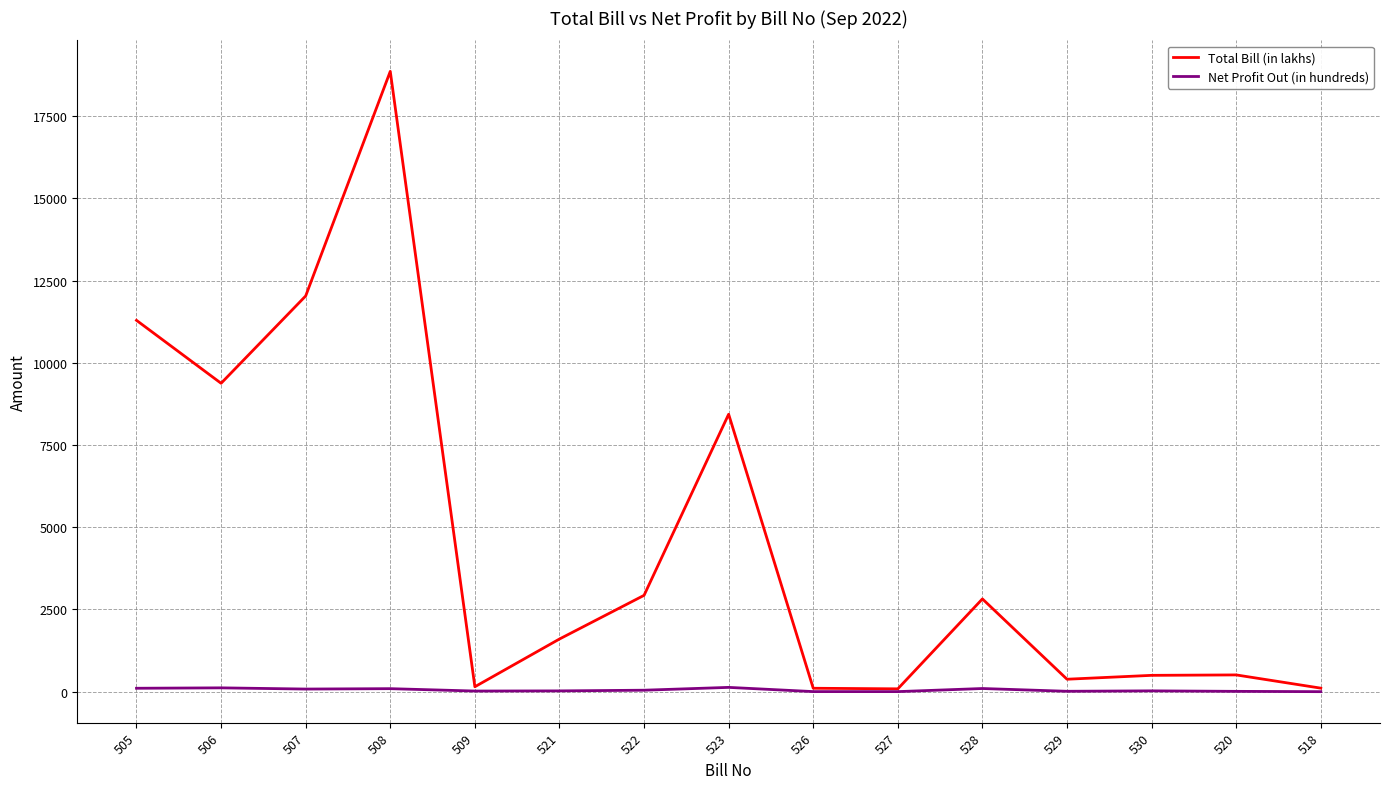

Does the chart have visible grid lines?

Yes